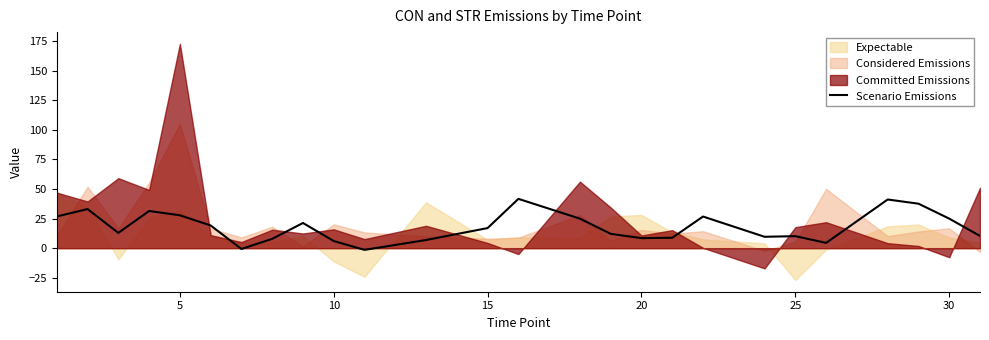

Is it true that Scenario Emissions equals 17.0 at 15?

True